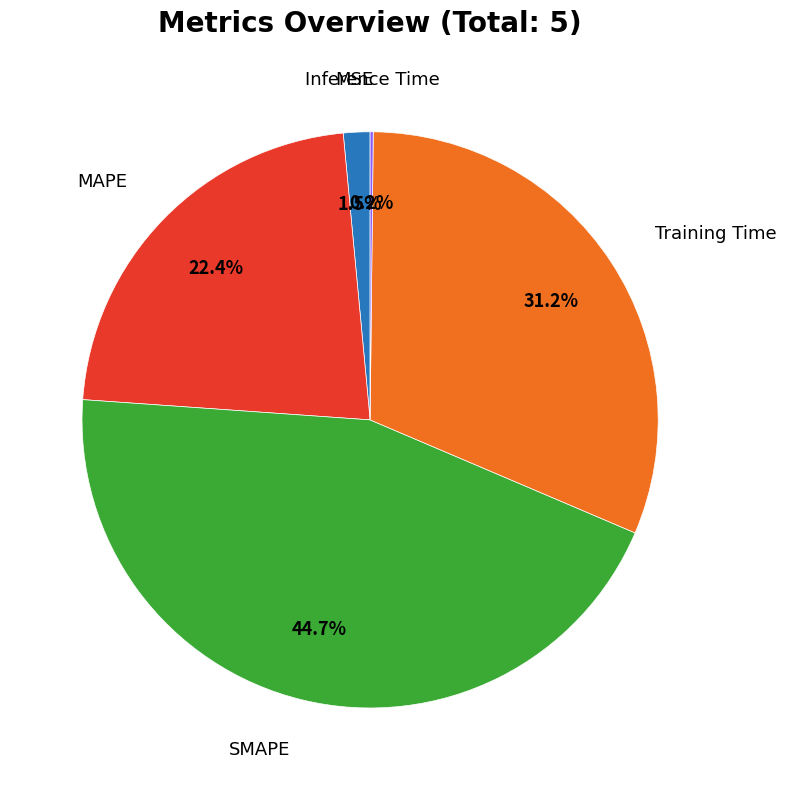

The MSE slice represents 8% of the pie. True or false?

False